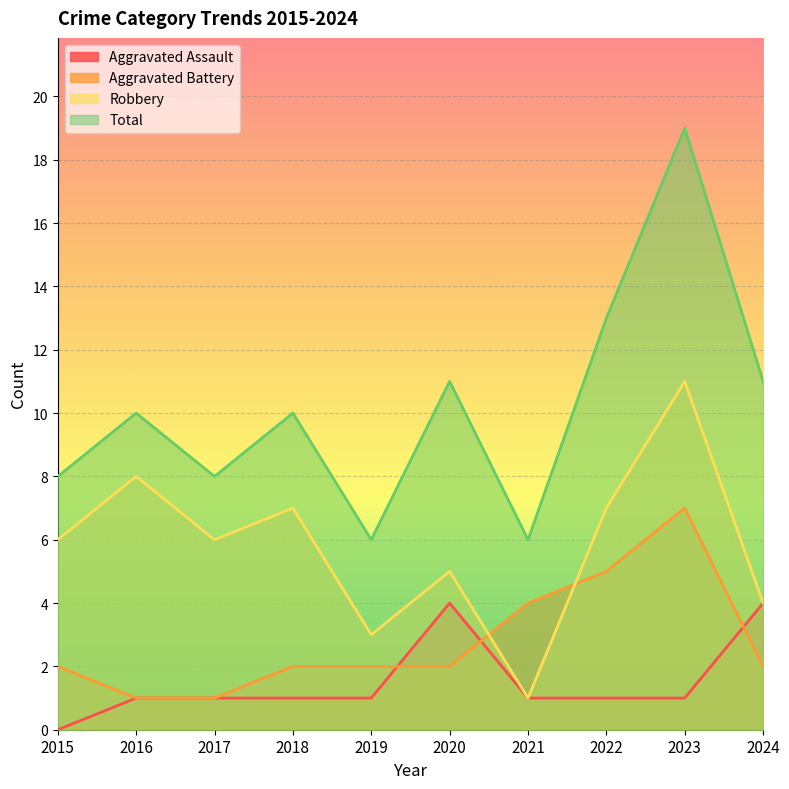

What is the average value of the Total series?

10